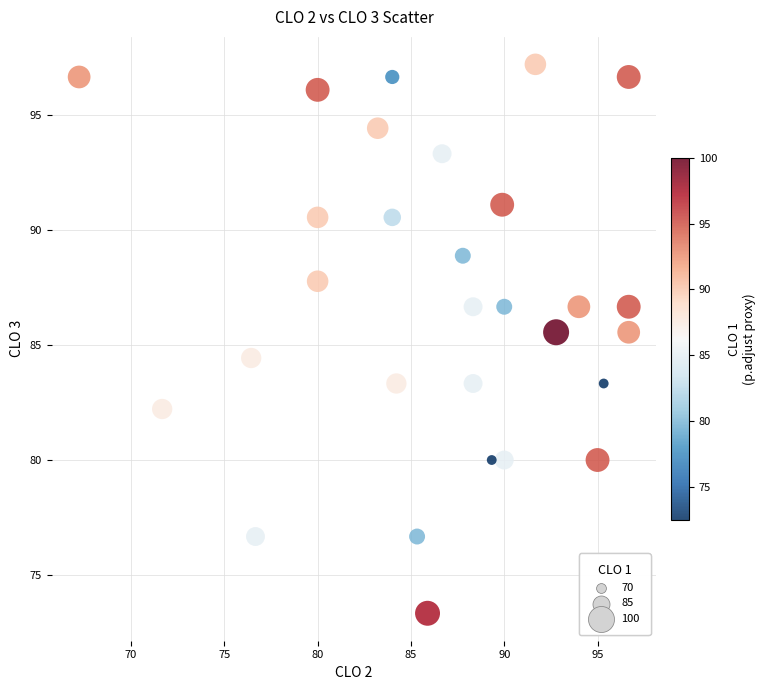

What is the range of Y values (max minus min)?

23.9